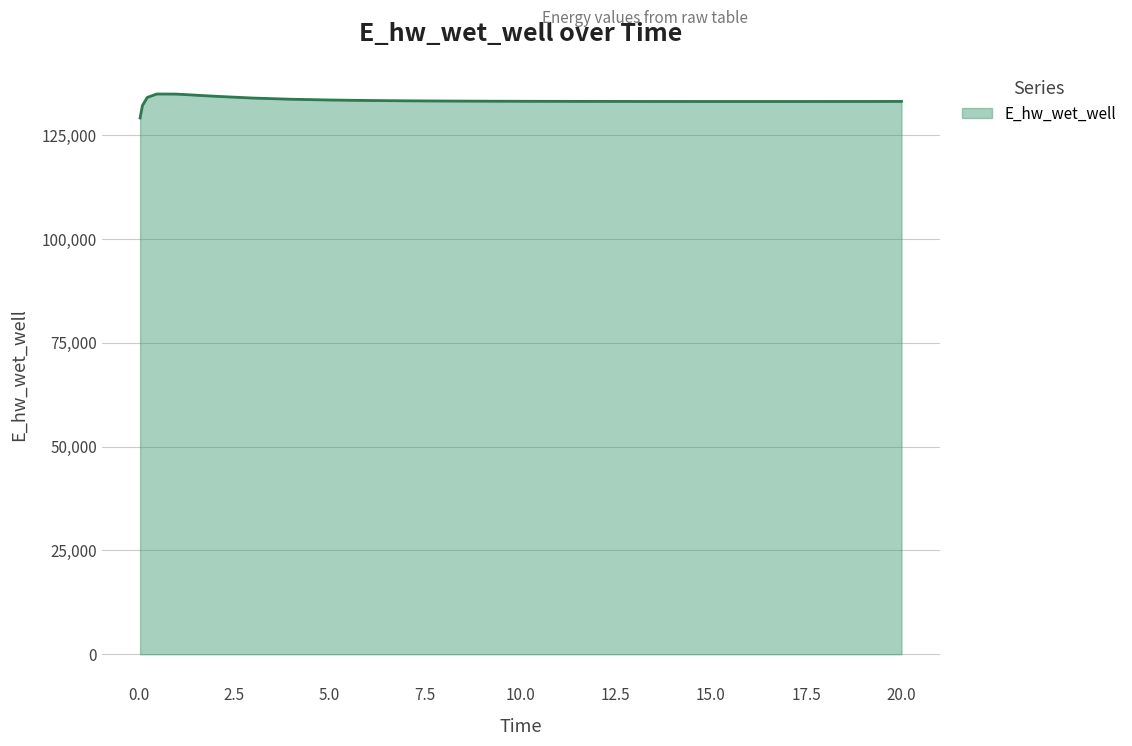

What is the minimum value shown in the chart?

129196.2